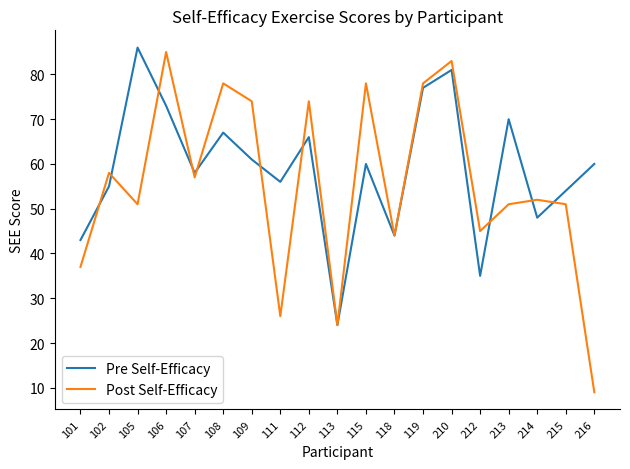

The Post Self-Efficacy series shows 34 at 213. True or false?

False